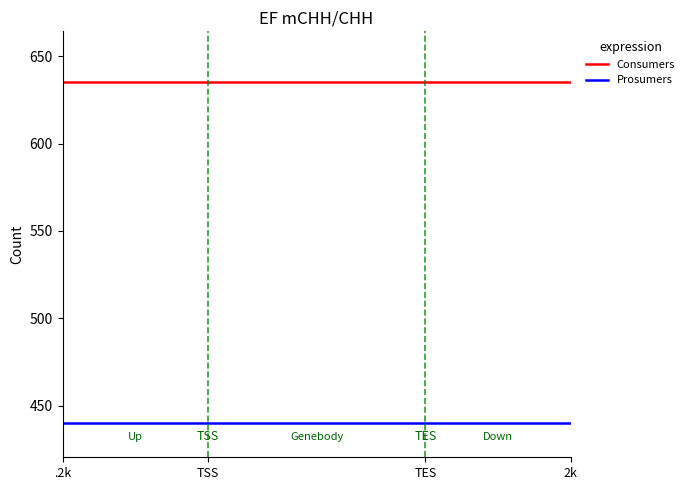

Which series has the largest total across all categories?

Consumers